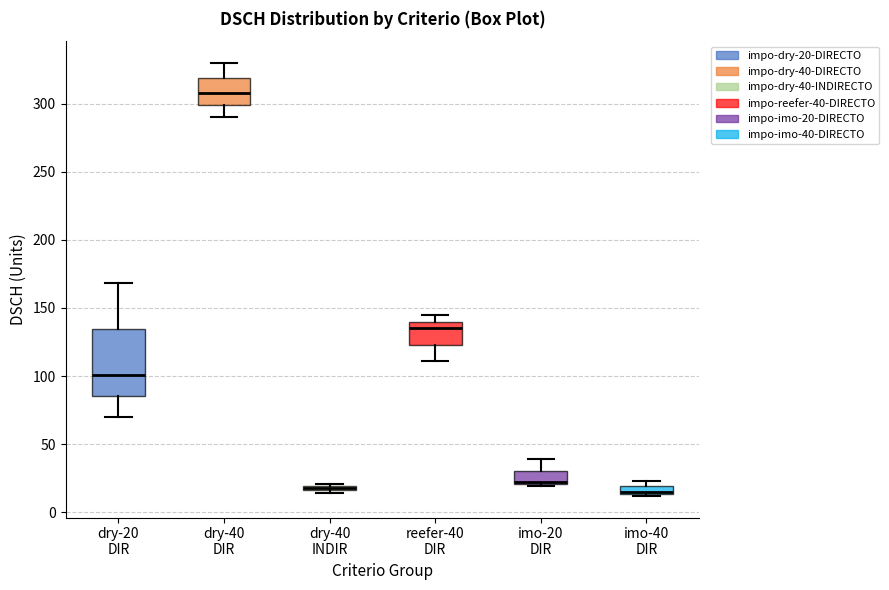

Where is the upper edge of the box for dry-20 DIR on the y-axis? The values are not printed on the chart, so give them approximately, as read against the axis.

135